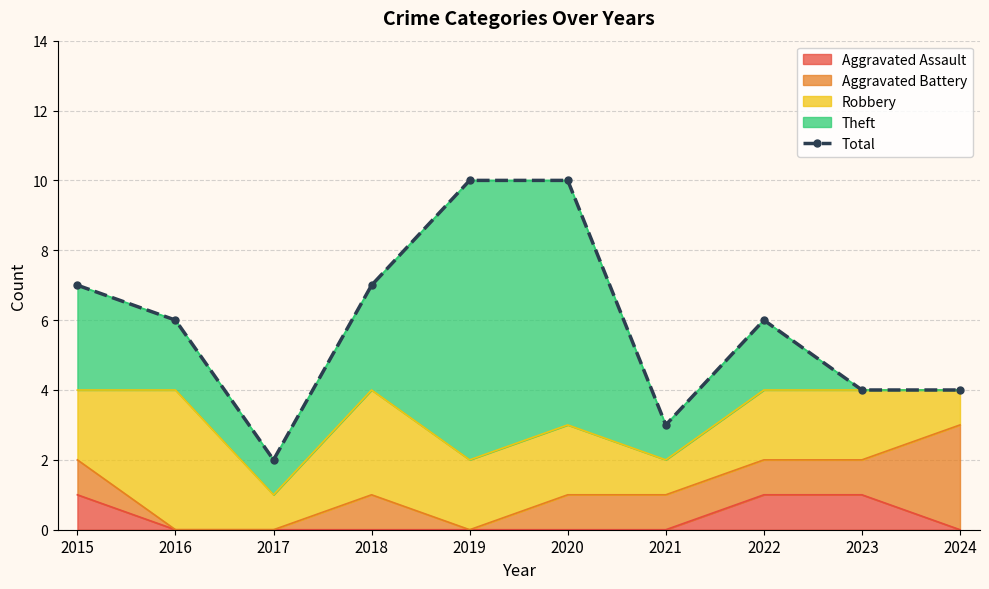

Count the number of categories in the chart.

10